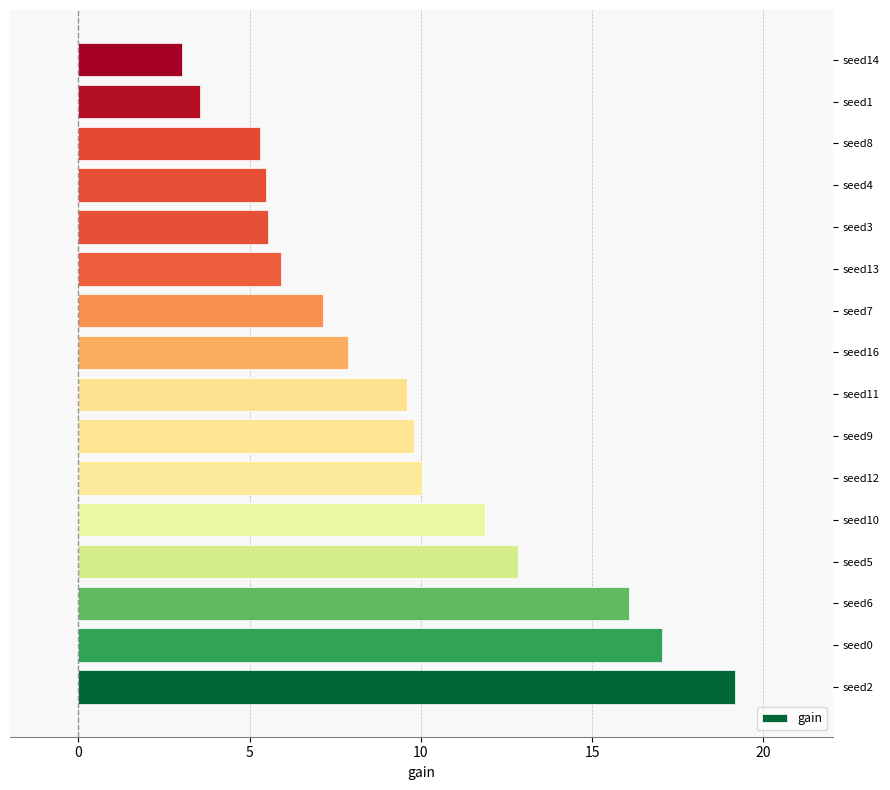

Reading bottom to top, list all the values displayed in this chart.

19.2	17.0	16.1	12.8	11.9	10.0	9.8	9.6	7.9	7.2	5.9	5.5	5.5	5.3	3.6	3.0